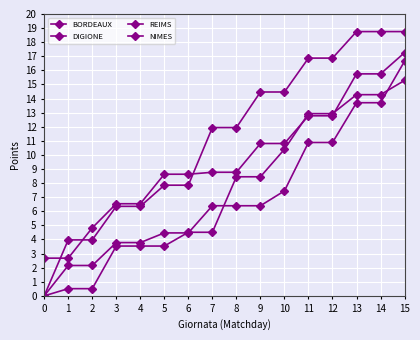

At 6, list the series in order from largest to smallest.

REIMS, DIGIONE, BORDEAUX, NIMES